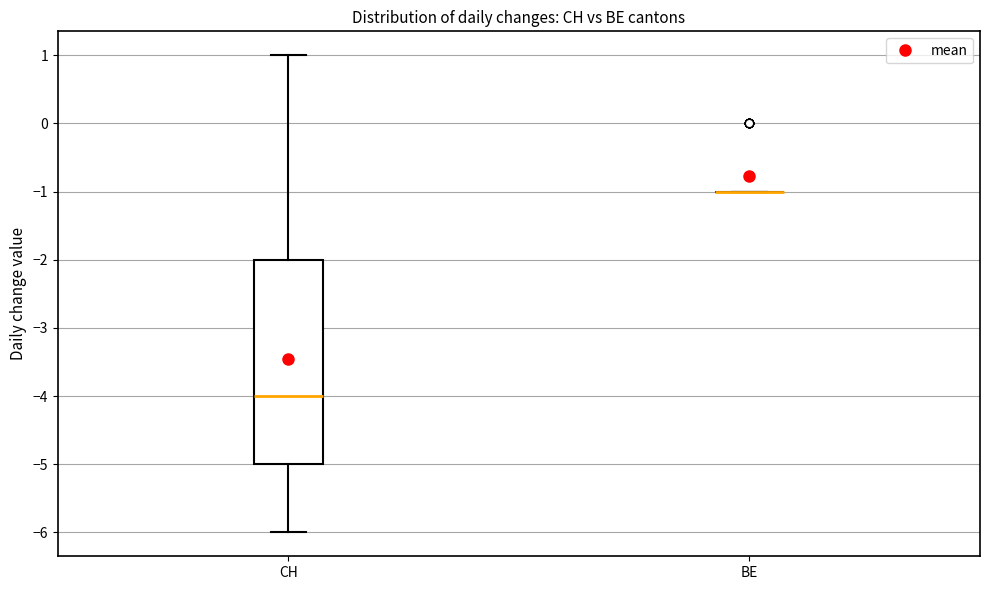

Which box is the tallest, from its lower edge to its upper edge?

CH